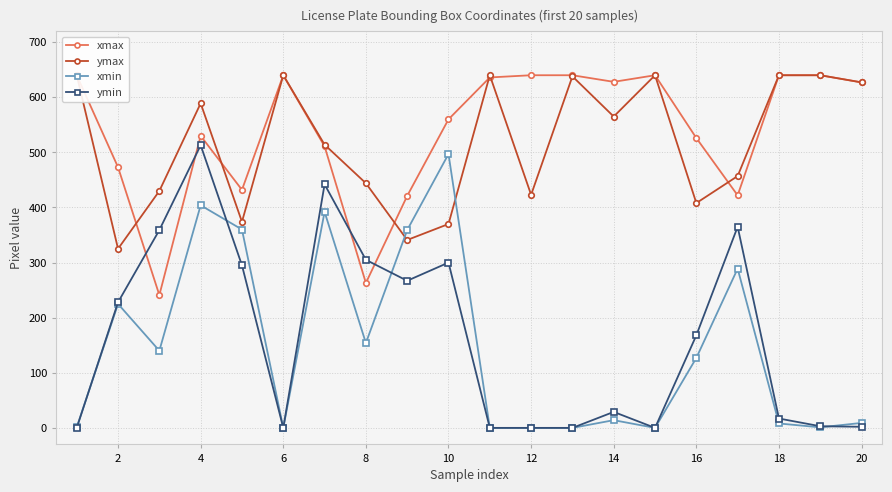

Where do ymax and xmax first cross each other?

2 and 4